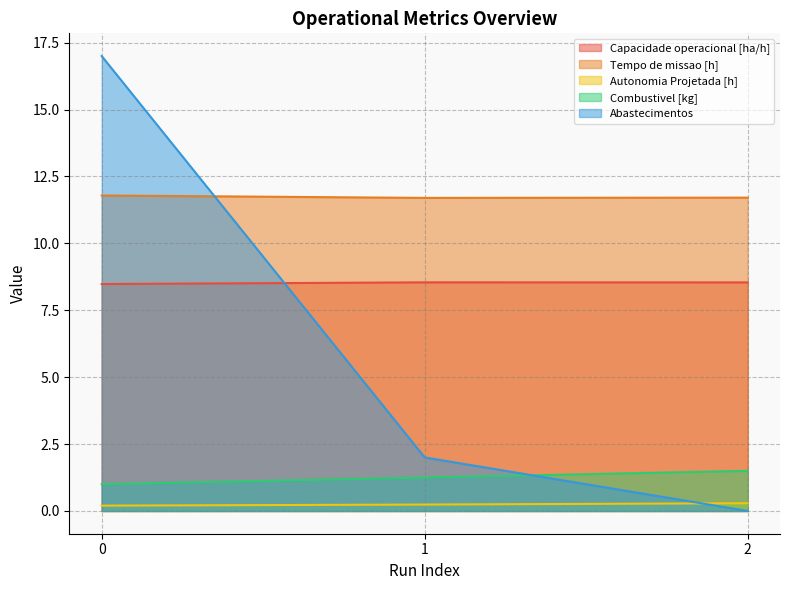

What are all the series names shown in the legend?

Capacidade operacional [ha/h], Tempo de missao [h], Autonomia Projetada [h], Combustivel [kg], Abastecimentos